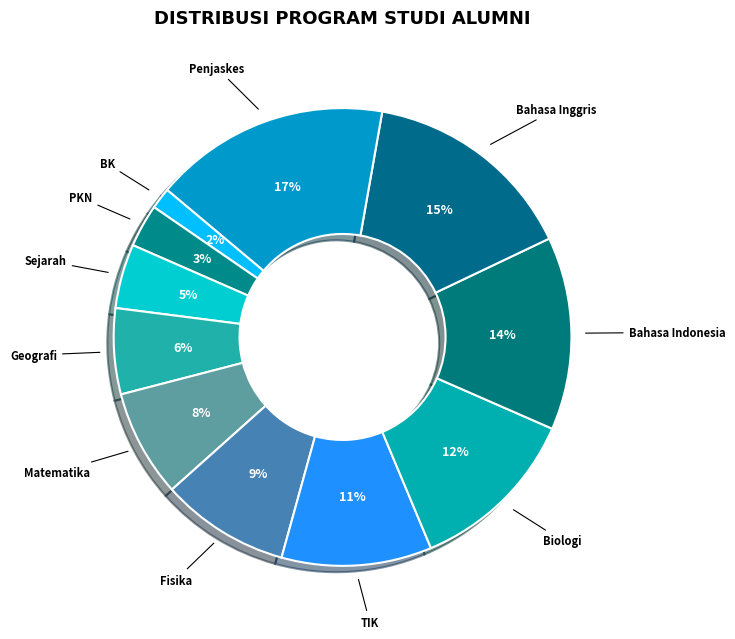

Is TIK the majority of the pie?

No